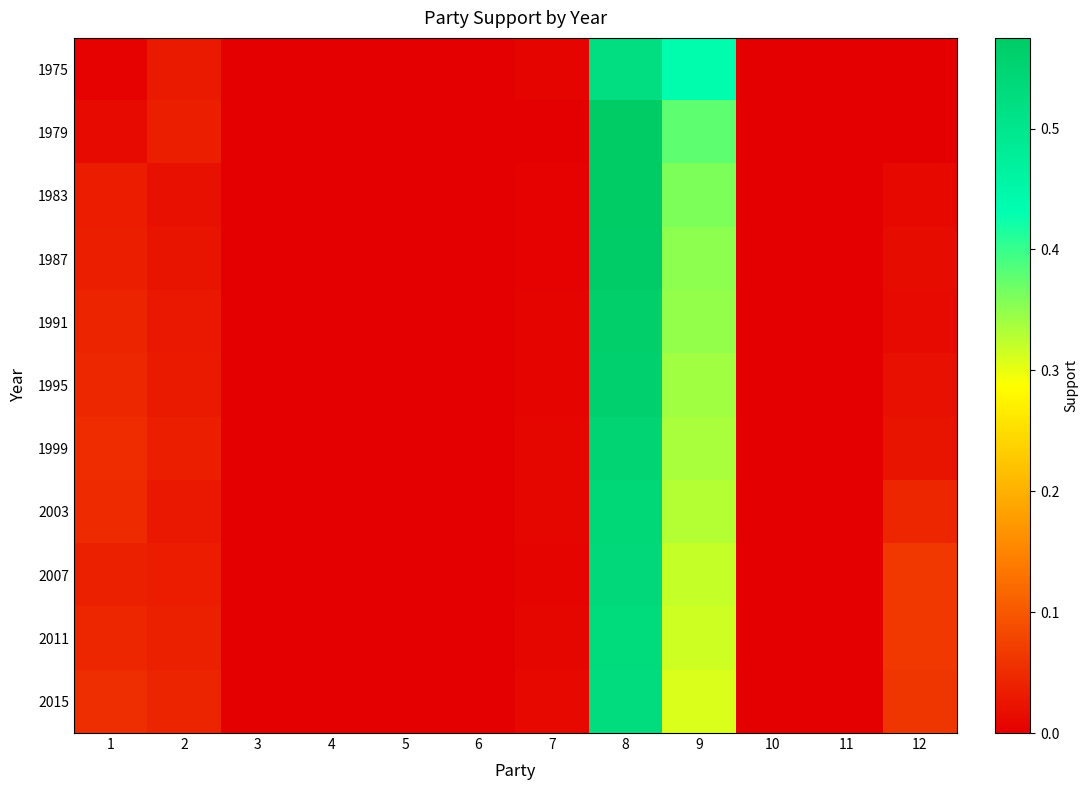

How many categories are shown in the chart?

12